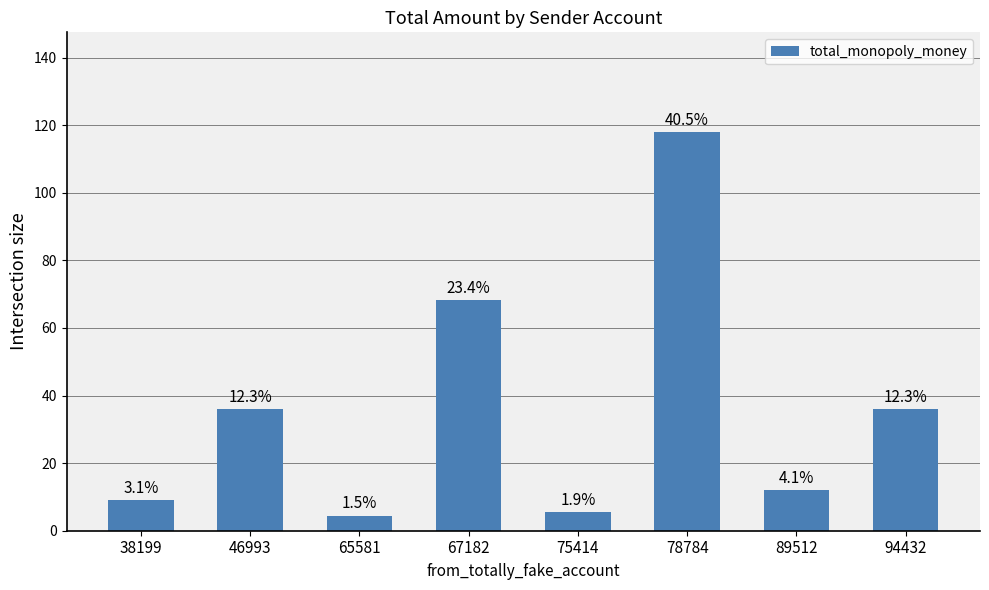

What is the smallest value displayed?

4.5